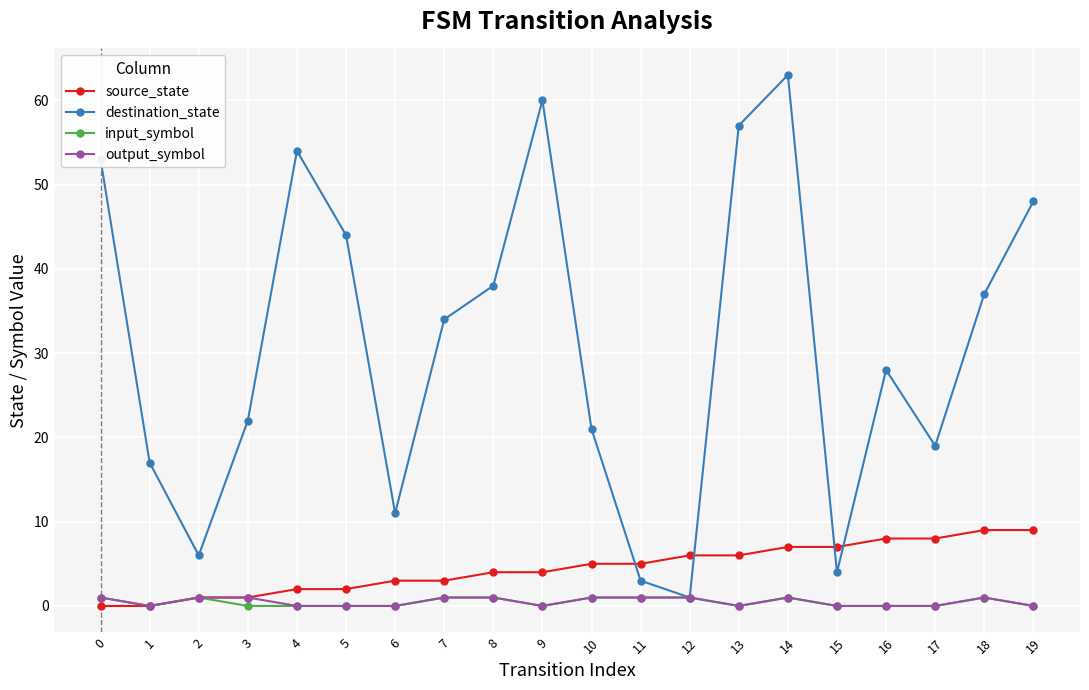

Which series has the largest range (max minus min)?

destination_state